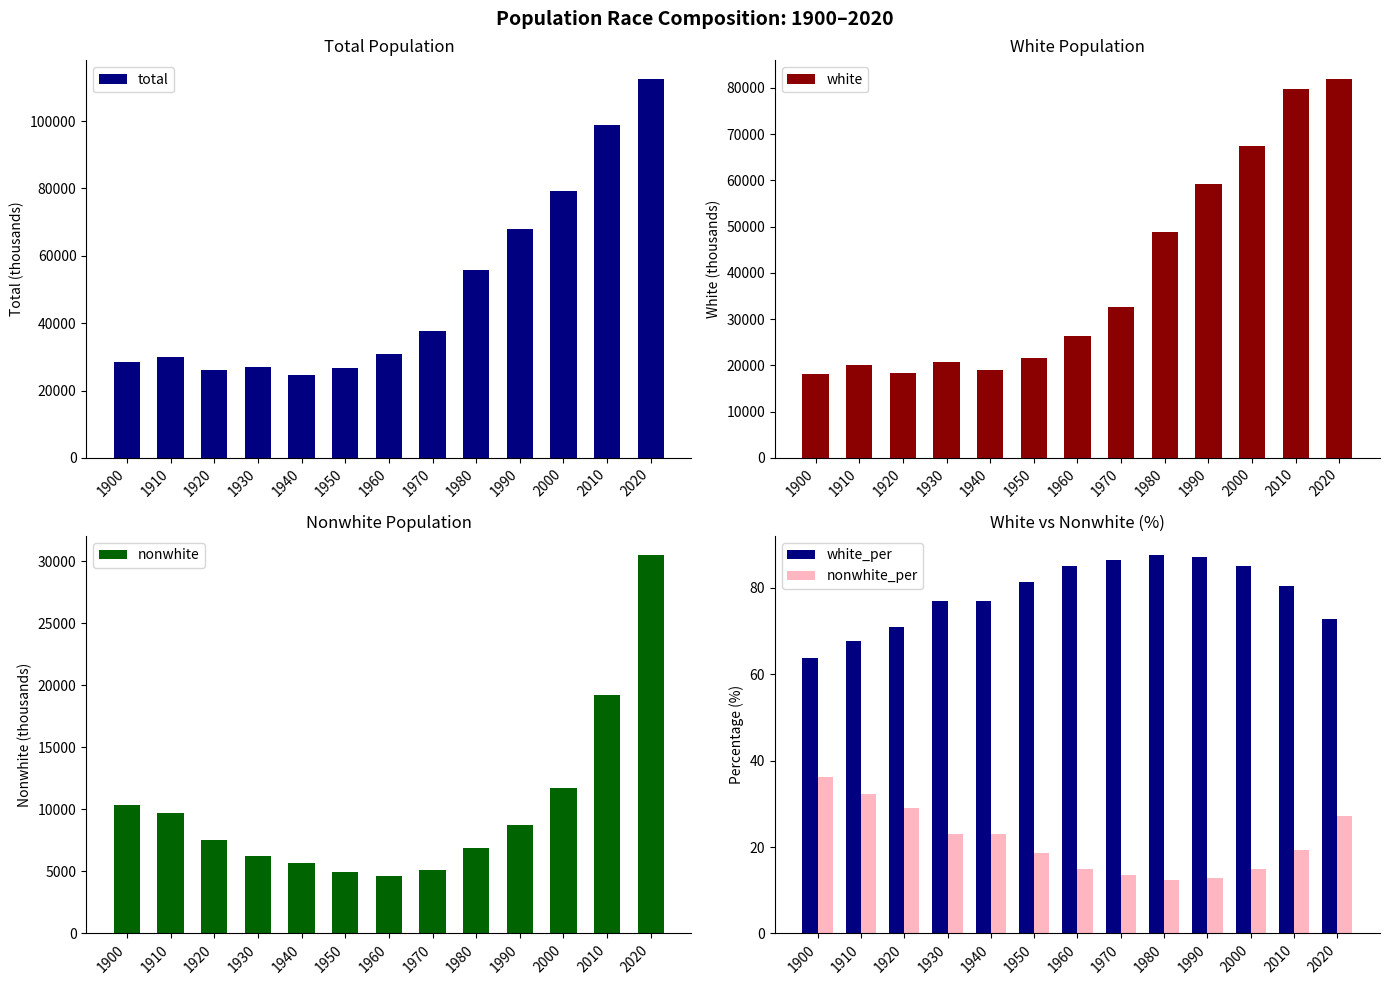

Reading left to right, transcribe all the data shown in this chart.

total: 1900=28473.0	1910=29871.0	1920=26005.0	1930=26981.0	1940=24652.0	1950=26662.0	1960=30969.0	1970=37780.0	1980=55783.0	1990=68040.0	2000=79236.0	2010=98970.0	2020=112395.0
white: 1900=18135.0	1910=20198.0	1920=18436.0	1930=20747.0	1940=18990.0	1950=21713.0	1960=26363.0	1970=32686.0	1980=48917.0	1990=59264.0	2000=67474.0	2010=79738.0	2020=81866.0
nonwhite: 1900=10338.0	1910=9673.0	1920=7569.0	1930=6234.0	1940=5662.0	1950=4949.0	1960=4606.0	1970=5094.0	1980=6866.0	1990=8776.0	2000=11762.0	2010=19232.0	2020=30529.0
white_per: 1900=63.7	1910=67.6	1920=70.9	1930=76.9	1940=77.0	1950=81.4	1960=85.1	1970=86.5	1980=87.7	1990=87.1	2000=85.2	2010=80.6	2020=72.8
nonwhite_per: 1900=36.3	1910=32.4	1920=29.1	1930=23.1	1940=23.0	1950=18.6	1960=14.9	1970=13.5	1980=12.3	1990=12.9	2000=14.8	2010=19.4	2020=27.2